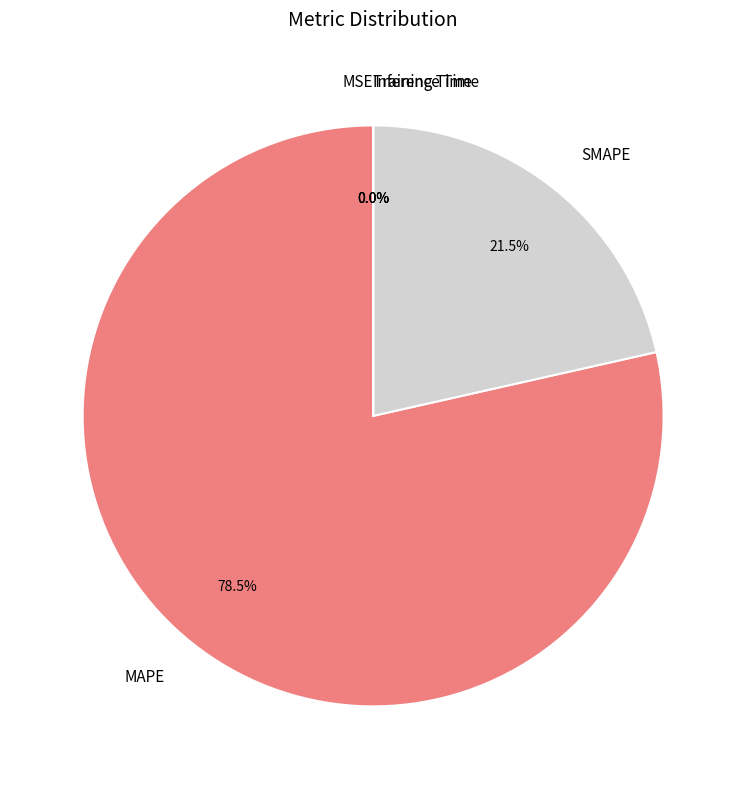

What is the largest slice in the pie chart?

MAPE